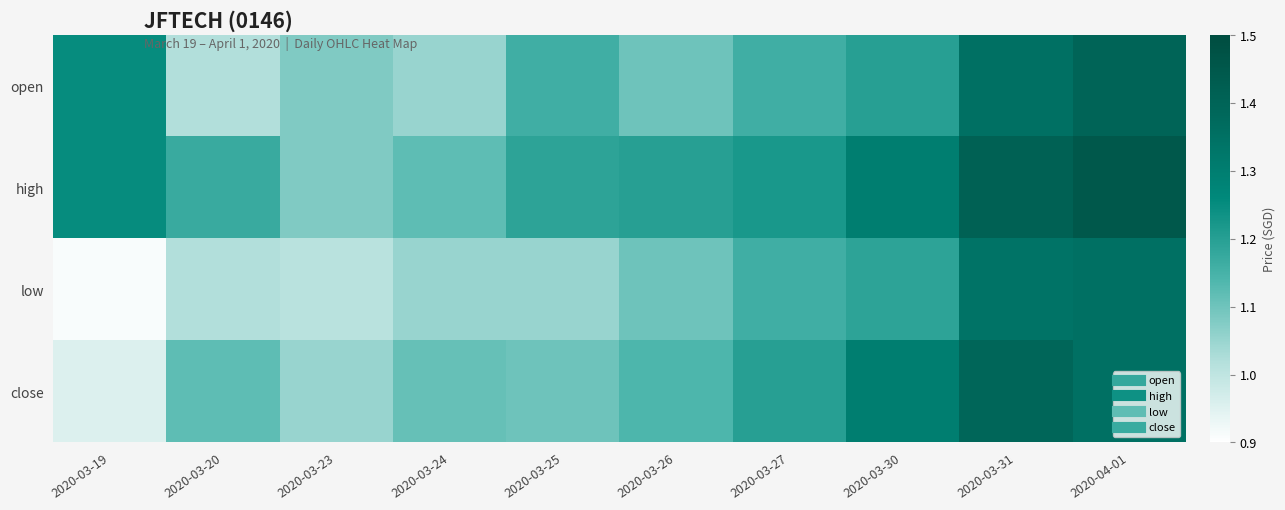

Which series has the widest spread of values?

low